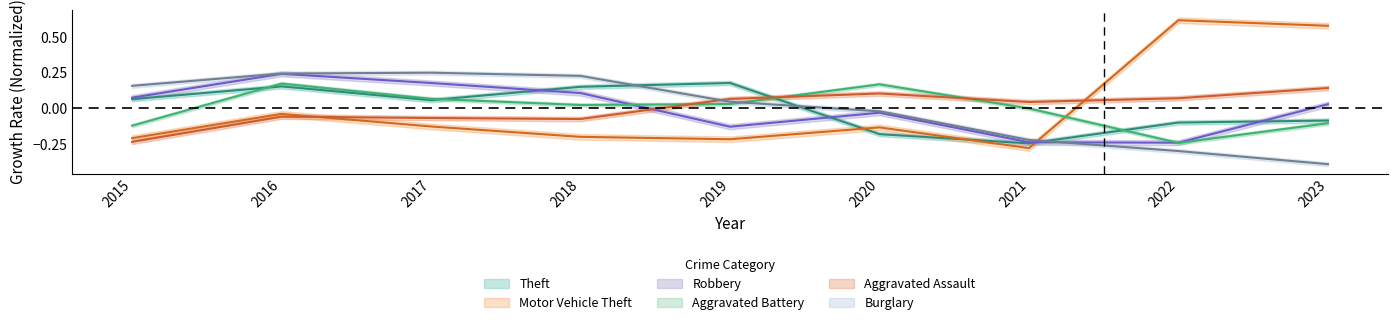

Reading left to right, what are all the values shown in this chart?

Theft: 2015=0.1	2016=0.2	2017=0.1	2018=0.2	2019=0.2	2020=-0.2	2021=-0.2	2022=-0.1	2023=-0.1
Motor Vehicle Theft: 2015=-0.2	2016=-0.0	2017=-0.1	2018=-0.2	2019=-0.2	2020=-0.1	2021=-0.3	2022=0.6	2023=0.6
Robbery: 2015=0.1	2016=0.2	2017=0.2	2018=0.1	2019=-0.1	2020=-0.0	2021=-0.2	2022=-0.2	2023=0.0
Aggravated Battery: 2015=-0.1	2016=0.2	2017=0.1	2018=0.0	2019=0.0	2020=0.2	2021=0.0	2022=-0.2	2023=-0.1
Aggravated Assault: 2015=-0.2	2016=-0.1	2017=-0.1	2018=-0.1	2019=0.1	2020=0.1	2021=0.0	2022=0.1	2023=0.1
Burglary: 2015=0.2	2016=0.2	2017=0.3	2018=0.2	2019=0.0	2020=-0.0	2021=-0.2	2022=-0.3	2023=-0.4